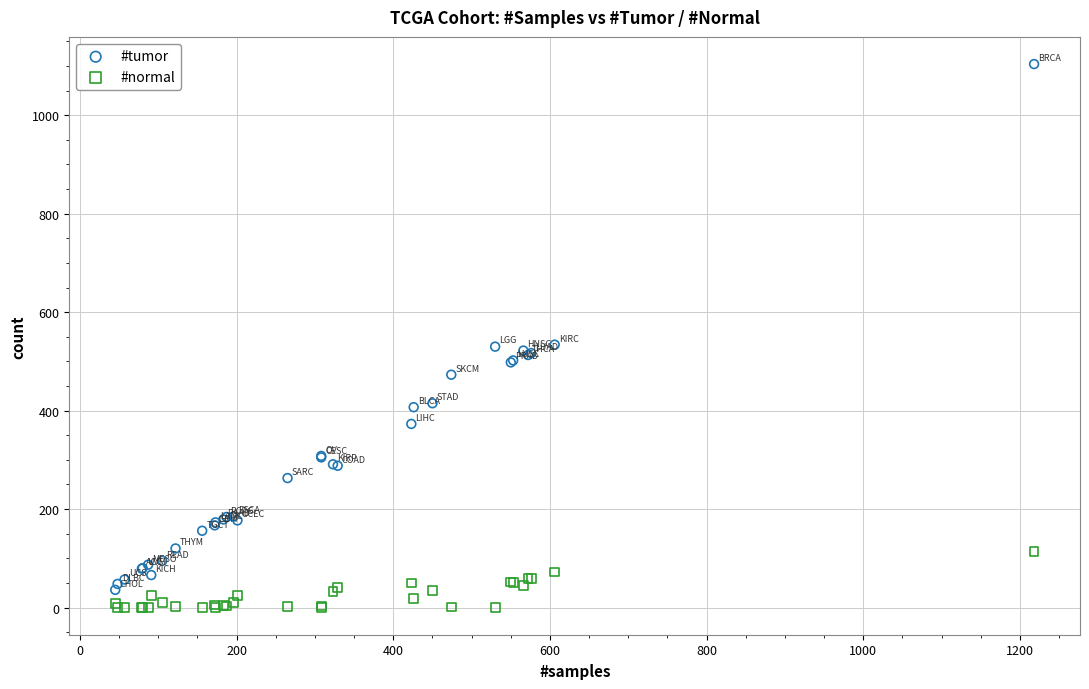

Which series reaches the maximum Y coordinate?

#tumor